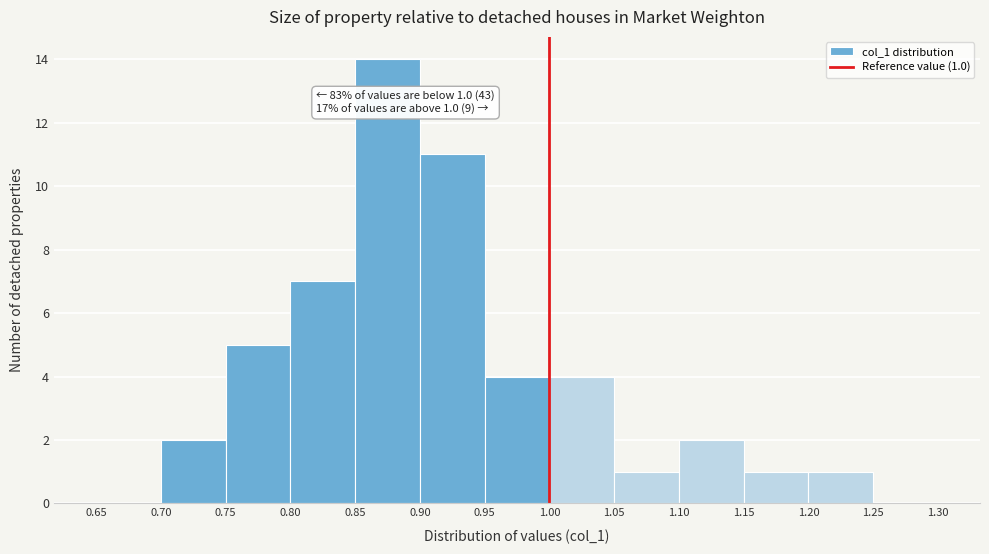

Which range on the x-axis has the tallest bar?

0.85 to 0.90